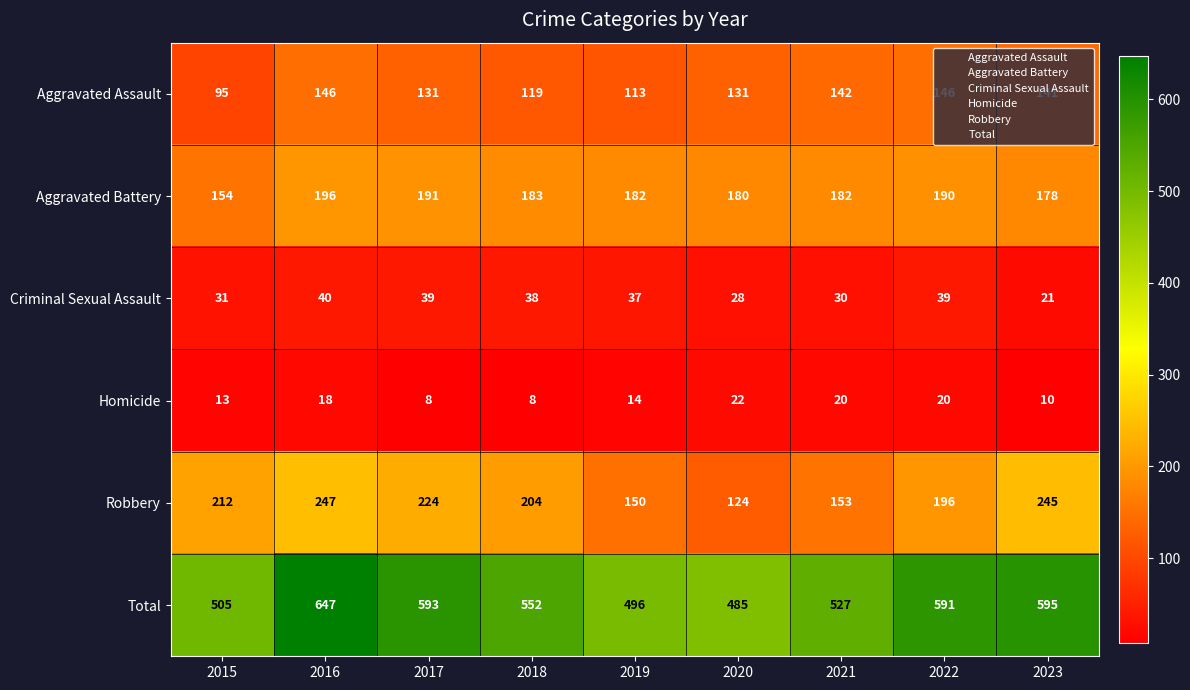

What is the difference between the maximum and minimum values in the Criminal Sexual Assault series?

19